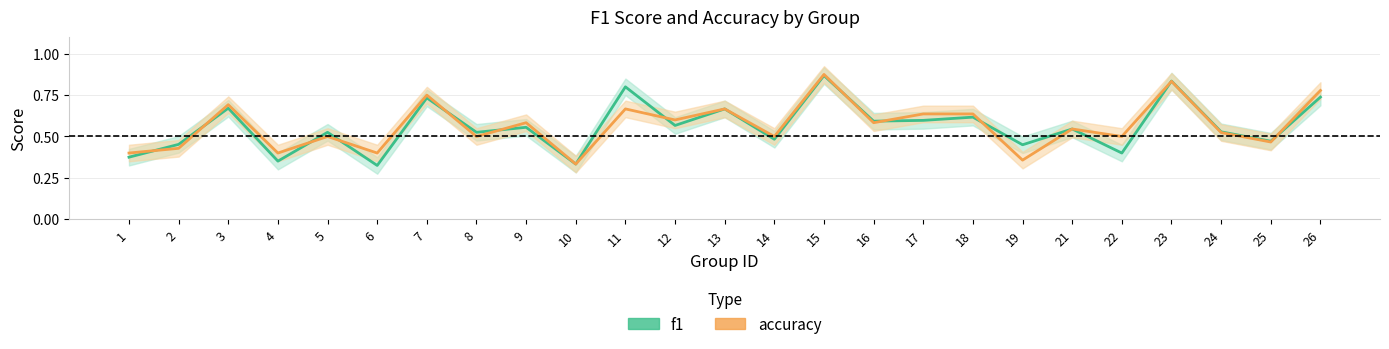

At which category is the sum across all series the highest?

15